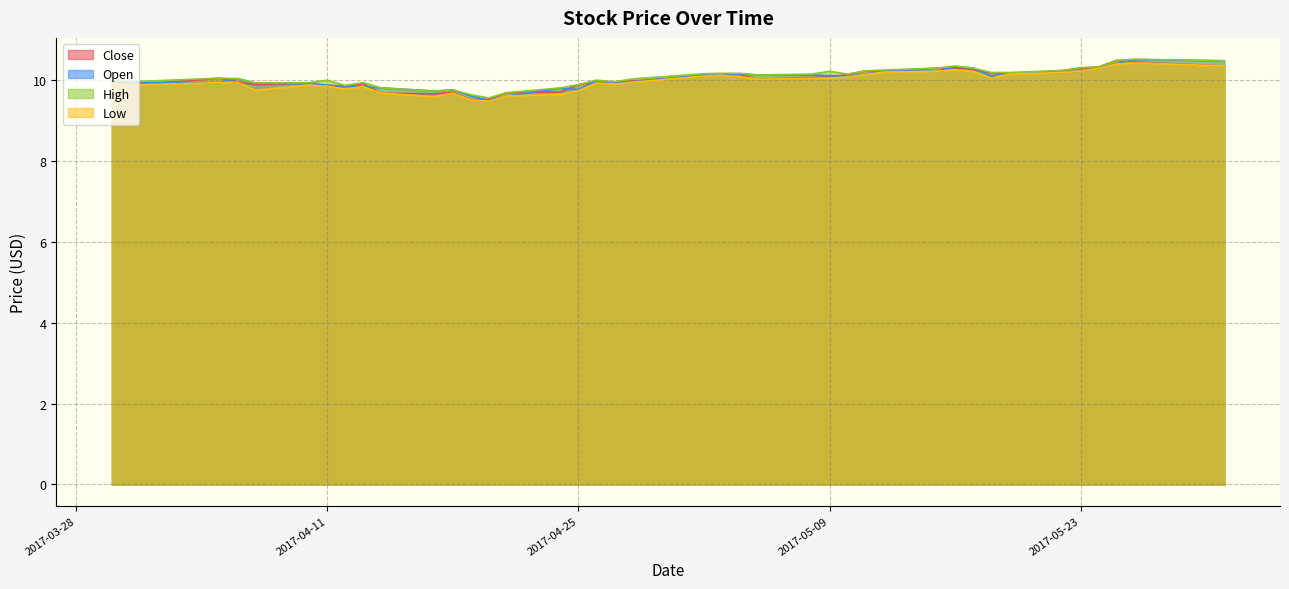

Is the value of Open at 2017-05-24 greater than the value of Low at 2017-04-06?

Yes